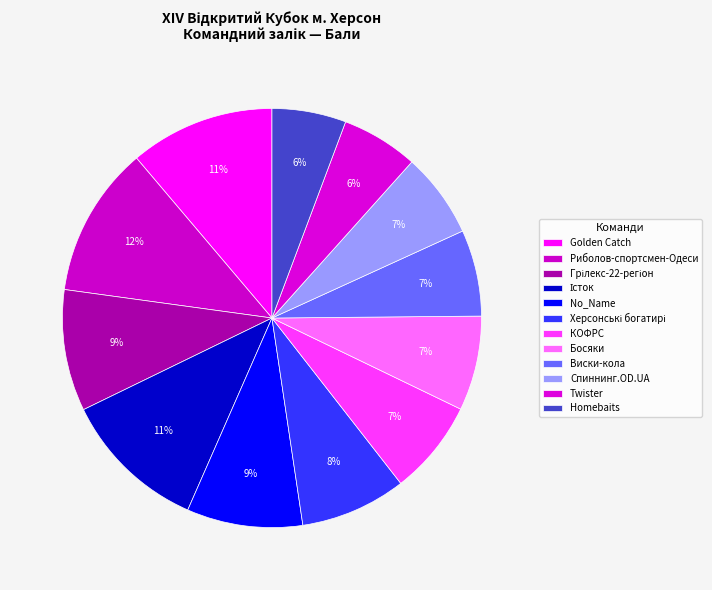

Do No_Name and КОФРС together represent more than half of the pie?

No